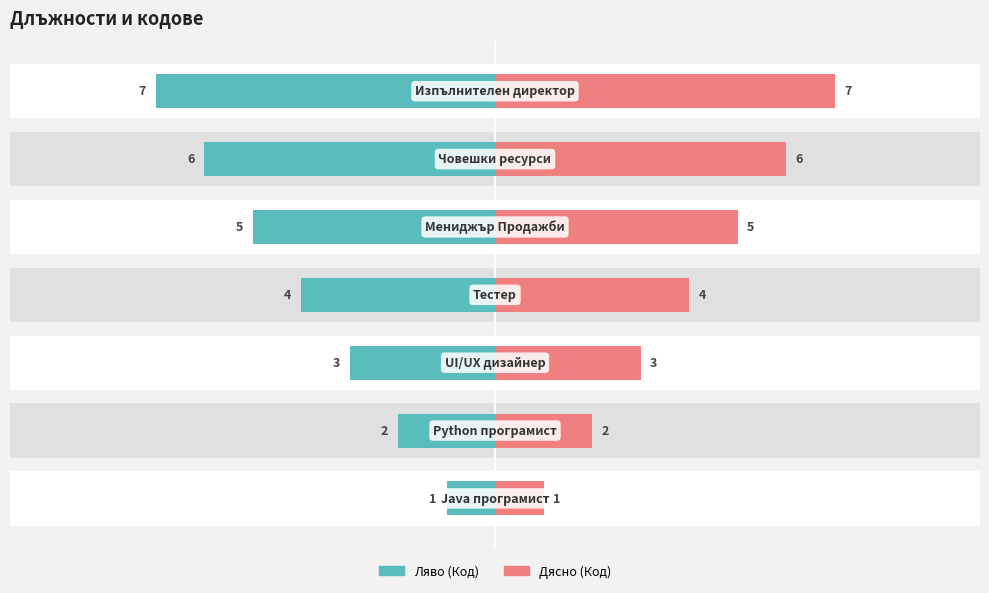

Is the value of Код (ляво) at 2 greater than the value of Код (дясно) at 4?

No